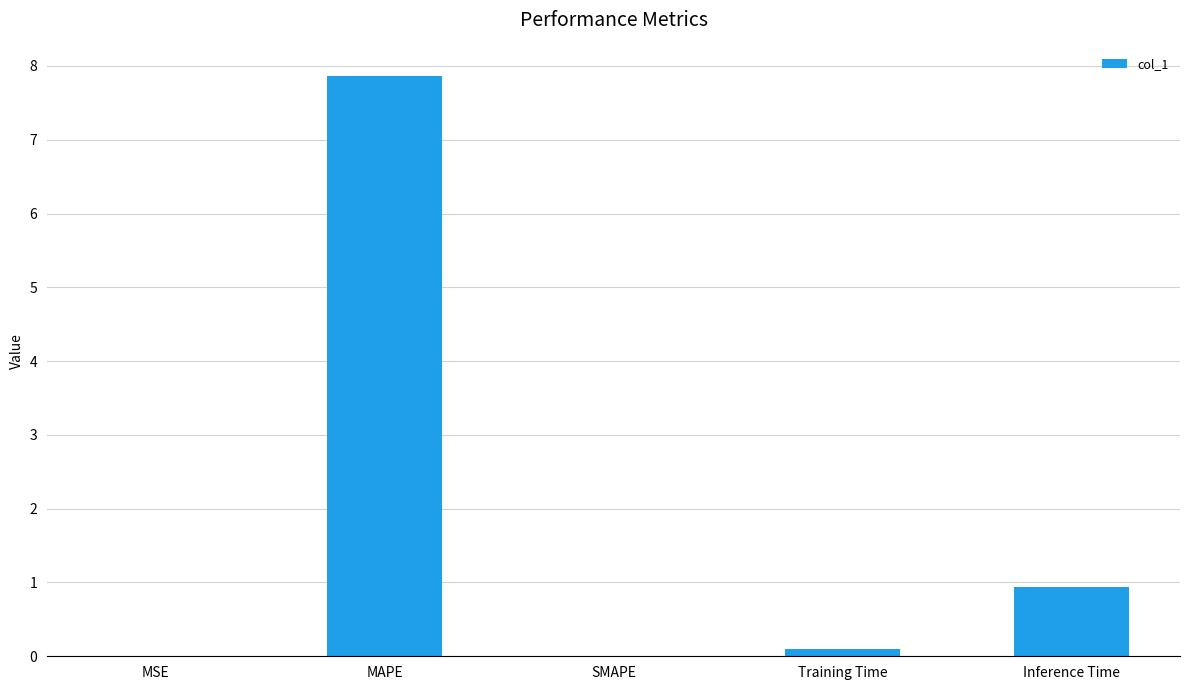

What is the sum of all values?

8.9